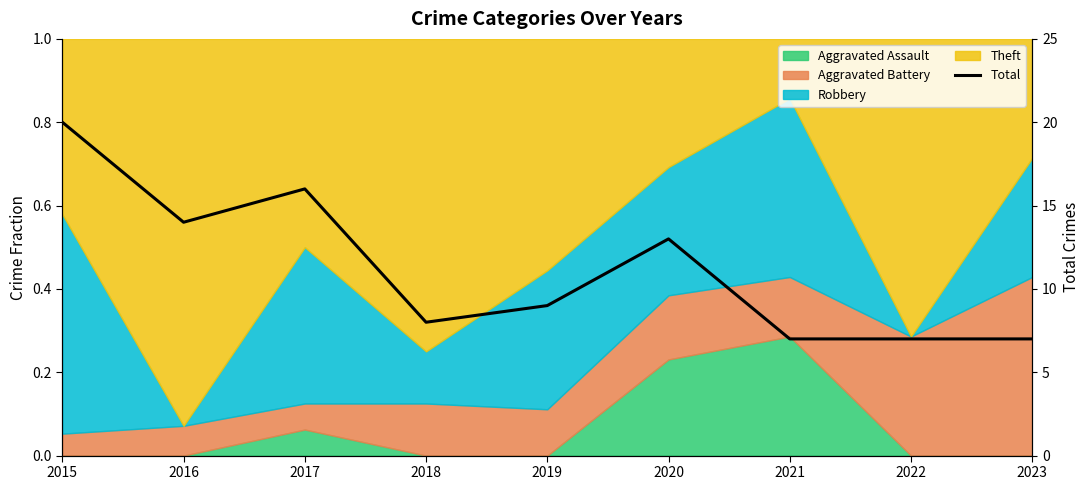

Reading left to right, transcribe all the data shown in this chart.

20	14	16	8	9	13	7	7	7